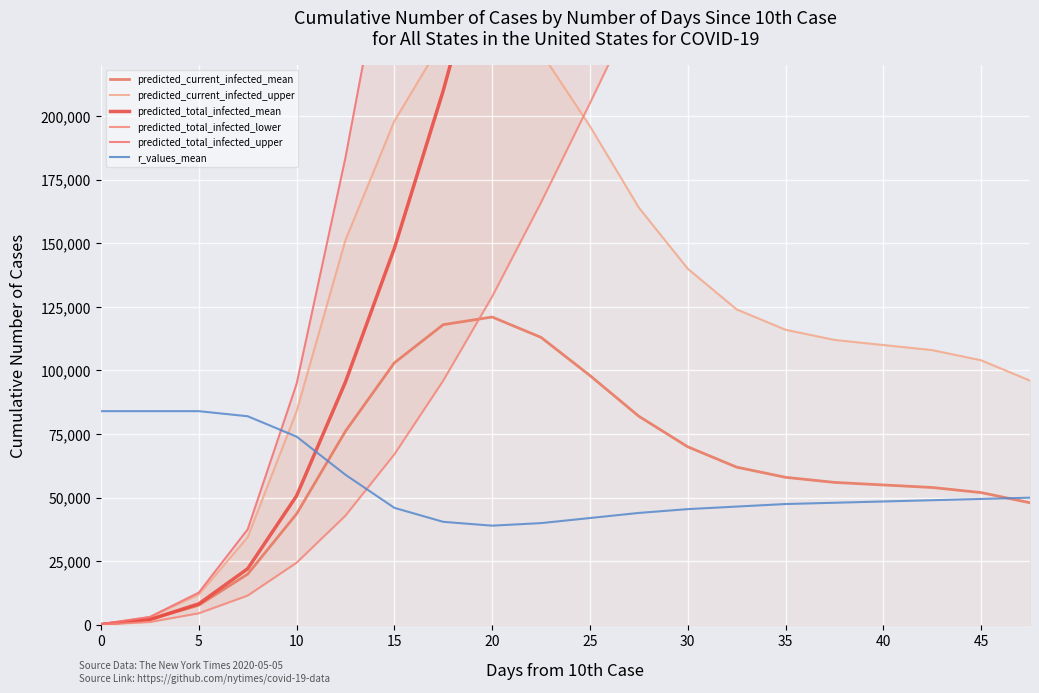

What is the total value across all series at 17?

3421000